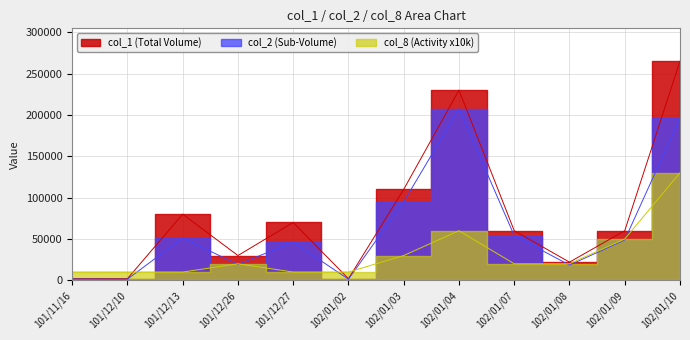

How many times do col_8 and col_2 cross each other?

7